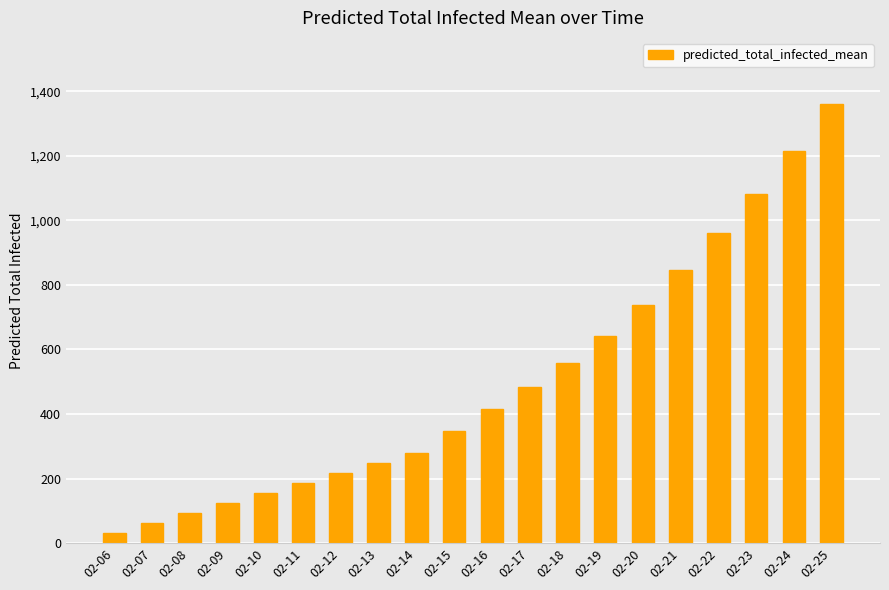

What is the maximum value shown in the chart?

1361